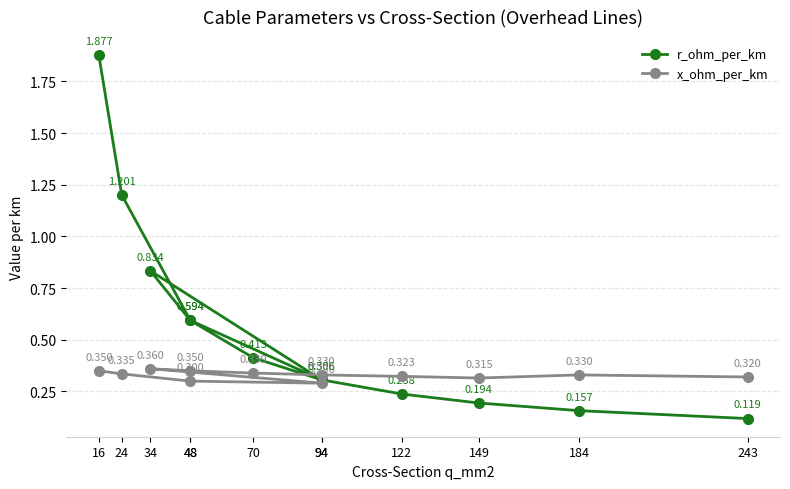

How many interior local valleys does the x_ohm_per_km series have?

2